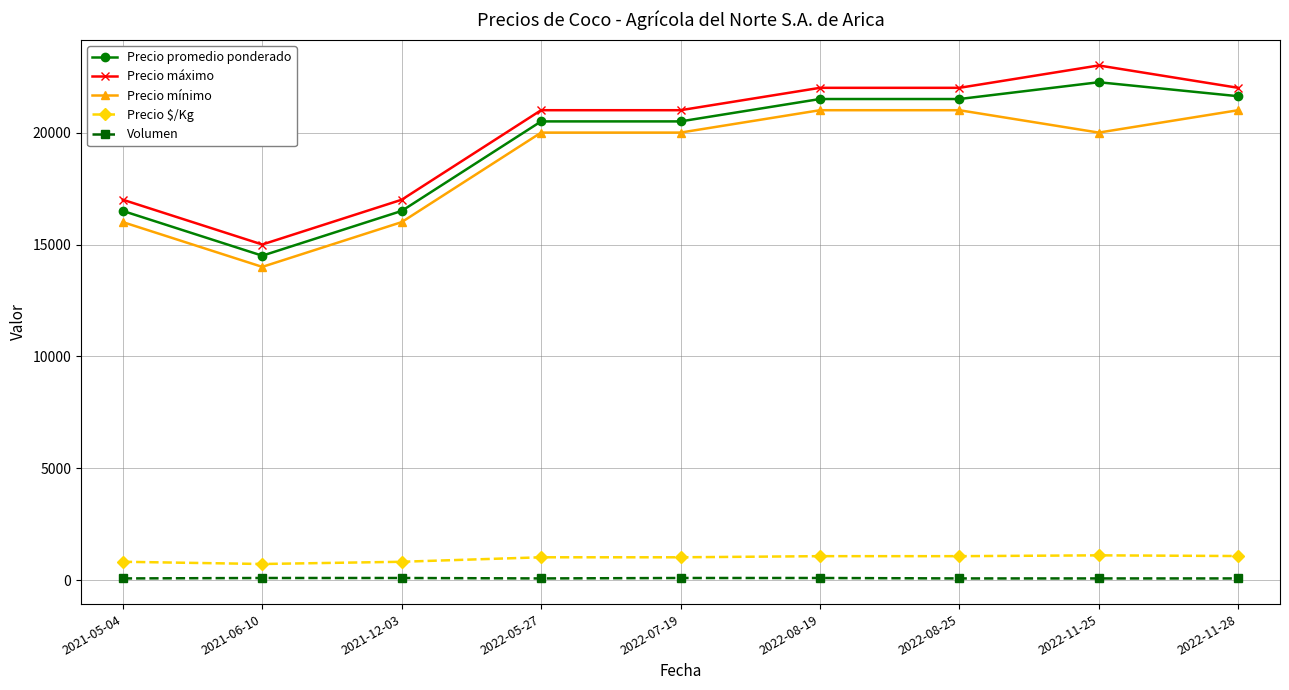

What is the difference between the maximum and minimum values in the Precio mínimo series?

7000